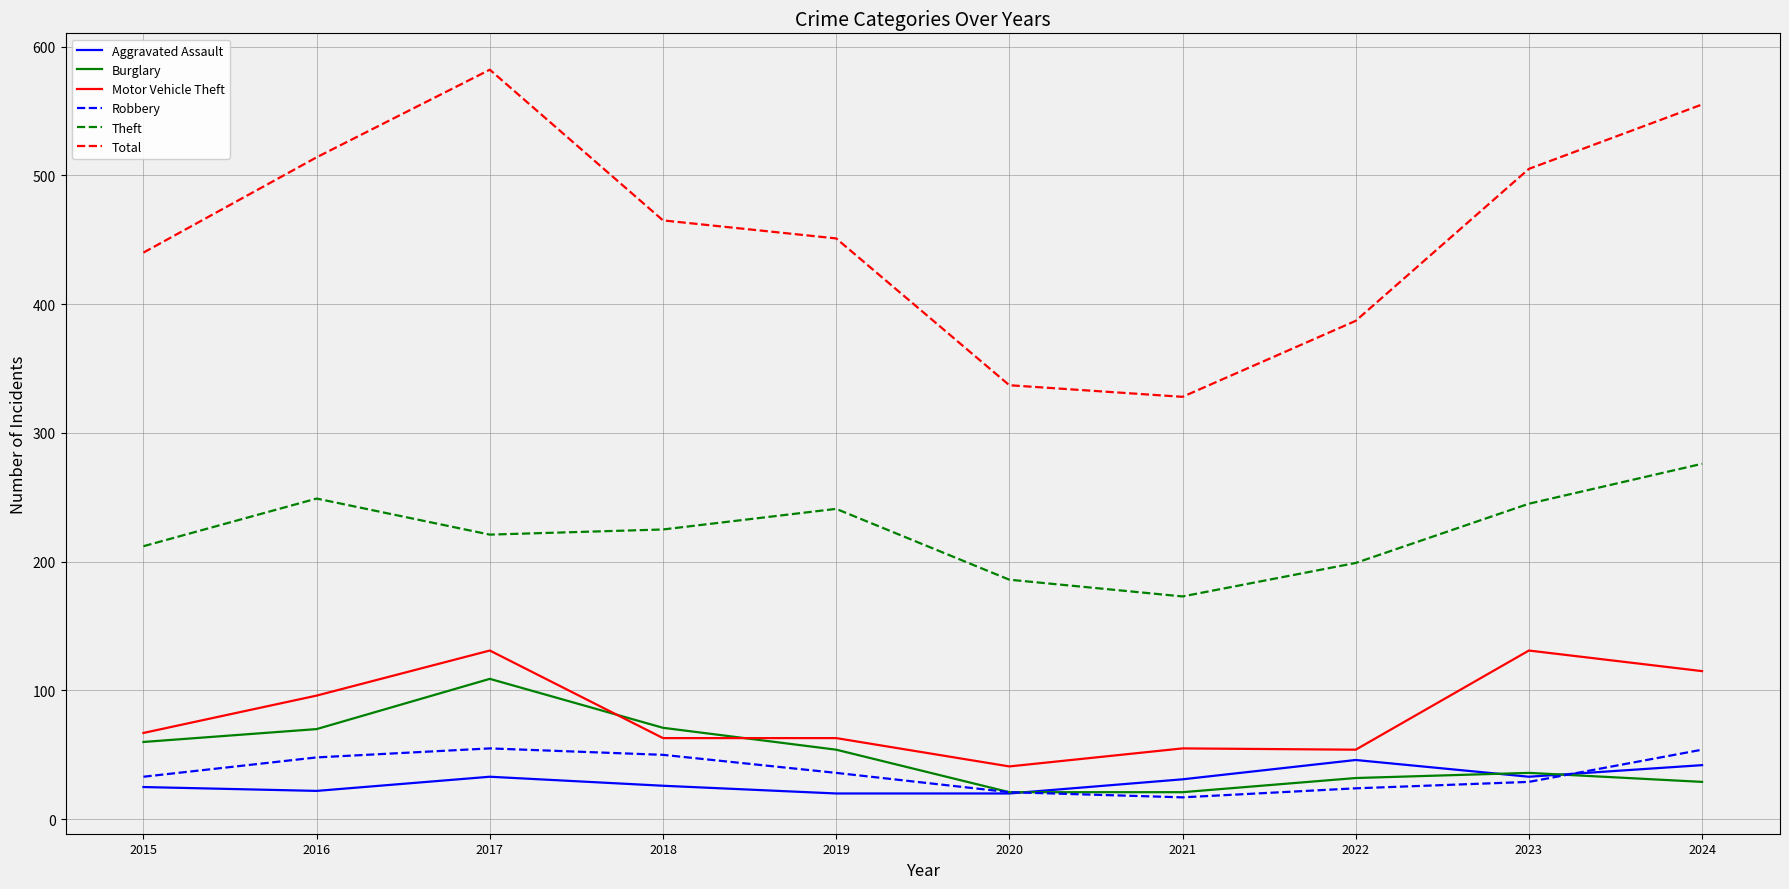

Which category has the lowest value in the Motor Vehicle Theft series?

2020